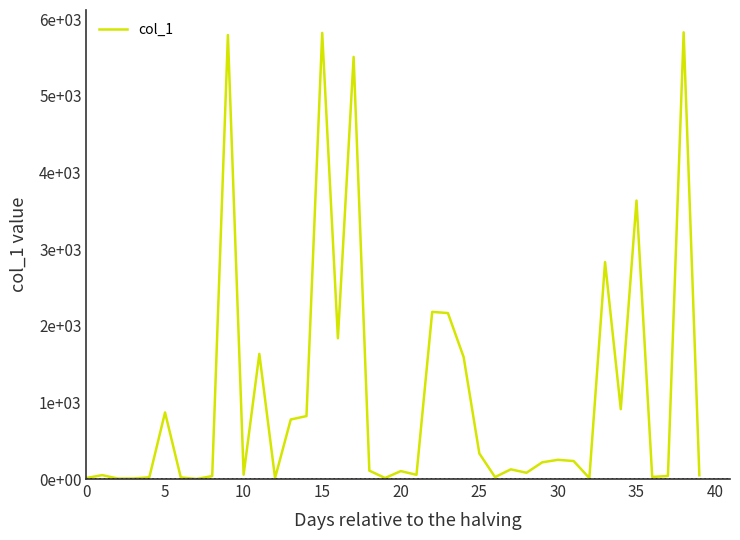

Does the chart display data point markers on the line(s)?

No